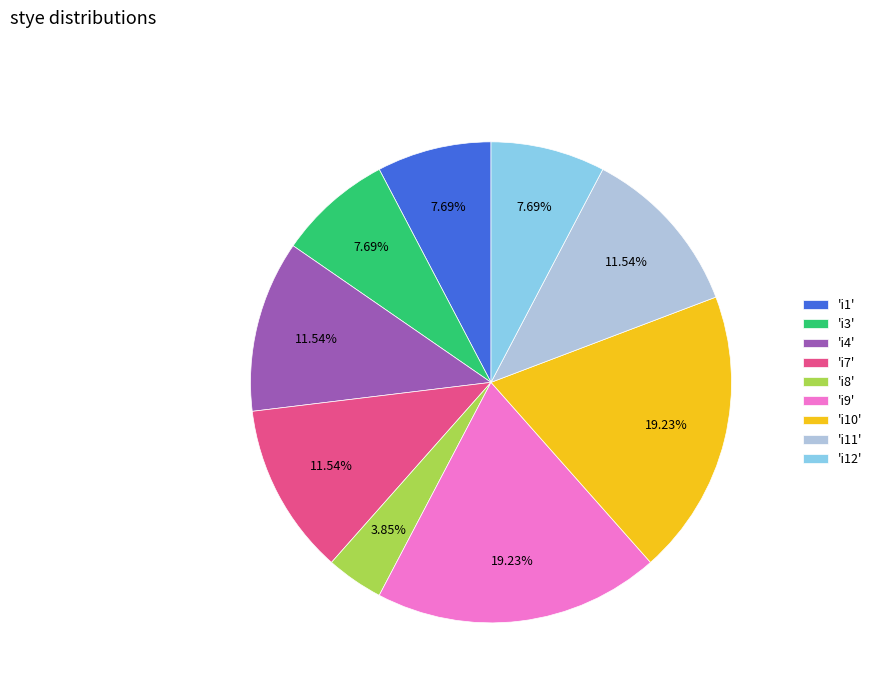

Approximately how many times larger is the value at 'i7' compared to 'i4'?

1.0